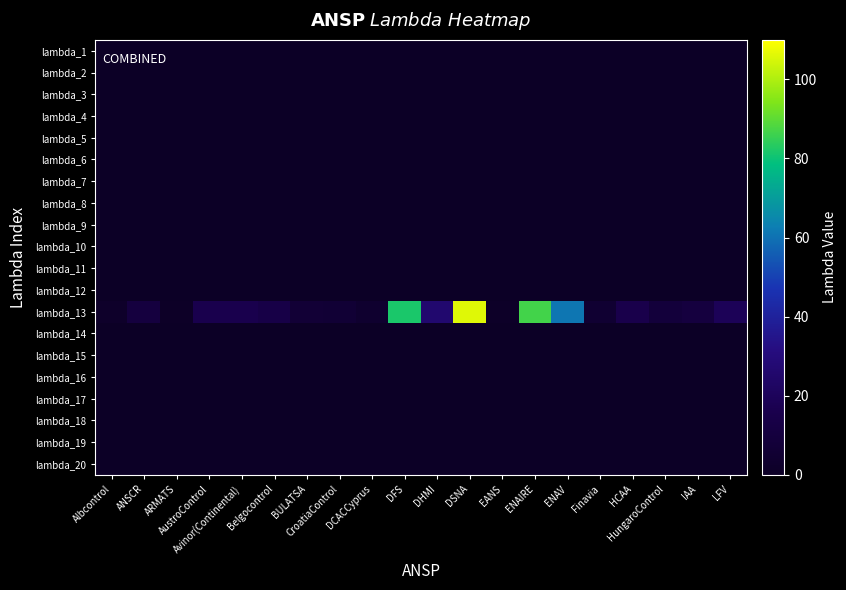

Reading left to right, what are all the values shown in this chart?

lambda_1: Albcontrol=0.0	ANSCR=0.0	ARMATS=0.0	AustroControl=0.0	Avinor(Continental)=0.0	Belgocontrol=0.0	BULATSA=0.0	CroatiaControl=0.0	DCACCyprus=0.0	DFS=0.0	DHMI=0.0	DSNA=0.0	EANS=0.0	ENAIRE=0.0	ENAV=0.0	Finavia=0.0	HCAA=0.0	HungaroControl=0.0	IAA=0.0	LFV=0.0
lambda_2: Albcontrol=0.0	ANSCR=0.0	ARMATS=0.0	AustroControl=0.0	Avinor(Continental)=0.0	Belgocontrol=0.0	BULATSA=0.0	CroatiaControl=0.0	DCACCyprus=0.0	DFS=0.0	DHMI=0.0	DSNA=0.0	EANS=0.0	ENAIRE=0.0	ENAV=0.0	Finavia=0.0	HCAA=0.0	HungaroControl=0.0	IAA=0.0	LFV=0.0
lambda_3: Albcontrol=0.0	ANSCR=0.0	ARMATS=0.0	AustroControl=0.0	Avinor(Continental)=0.0	Belgocontrol=0.0	BULATSA=0.0	CroatiaControl=0.0	DCACCyprus=0.0	DFS=0.0	DHMI=0.0	DSNA=0.0	EANS=0.0	ENAIRE=0.0	ENAV=0.0	Finavia=0.0	HCAA=0.0	HungaroControl=0.0	IAA=0.0	LFV=0.0
lambda_4: Albcontrol=0.0	ANSCR=0.0	ARMATS=0.0	AustroControl=0.0	Avinor(Continental)=0.0	Belgocontrol=0.0	BULATSA=0.0	CroatiaControl=0.0	DCACCyprus=0.0	DFS=0.0	DHMI=0.0	DSNA=0.0	EANS=0.0	ENAIRE=0.0	ENAV=0.0	Finavia=0.0	HCAA=0.0	HungaroControl=0.0	IAA=0.0	LFV=0.0
lambda_5: Albcontrol=0.0	ANSCR=0.0	ARMATS=0.0	AustroControl=0.0	Avinor(Continental)=0.0	Belgocontrol=0.0	BULATSA=0.0	CroatiaControl=0.0	DCACCyprus=0.0	DFS=0.0	DHMI=0.0	DSNA=0.0	EANS=0.0	ENAIRE=0.0	ENAV=0.0	Finavia=0.0	HCAA=0.0	HungaroControl=0.0	IAA=0.0	LFV=0.0
lambda_6: Albcontrol=0.0	ANSCR=0.0	ARMATS=0.0	AustroControl=0.0	Avinor(Continental)=0.0	Belgocontrol=0.0	BULATSA=0.0	CroatiaControl=0.0	DCACCyprus=0.0	DFS=0.0	DHMI=0.0	DSNA=0.0	EANS=0.0	ENAIRE=0.0	ENAV=0.0	Finavia=0.0	HCAA=0.0	HungaroControl=0.0	IAA=0.0	LFV=0.0
lambda_7: Albcontrol=0.0	ANSCR=0.0	ARMATS=0.0	AustroControl=0.0	Avinor(Continental)=0.0	Belgocontrol=0.0	BULATSA=0.0	CroatiaControl=0.0	DCACCyprus=0.0	DFS=0.0	DHMI=0.0	DSNA=0.0	EANS=0.0	ENAIRE=0.0	ENAV=0.0	Finavia=0.0	HCAA=0.0	HungaroControl=0.0	IAA=0.0	LFV=0.0
lambda_8: Albcontrol=0.0	ANSCR=0.0	ARMATS=0.0	AustroControl=0.0	Avinor(Continental)=0.0	Belgocontrol=0.0	BULATSA=0.0	CroatiaControl=0.0	DCACCyprus=0.0	DFS=0.0	DHMI=0.0	DSNA=0.0	EANS=0.0	ENAIRE=0.0	ENAV=0.0	Finavia=0.0	HCAA=0.0	HungaroControl=0.0	IAA=0.0	LFV=0.0
lambda_9: Albcontrol=0.0	ANSCR=0.0	ARMATS=0.0	AustroControl=0.0	Avinor(Continental)=0.0	Belgocontrol=0.0	BULATSA=0.0	CroatiaControl=0.0	DCACCyprus=0.0	DFS=0.0	DHMI=0.0	DSNA=0.0	EANS=0.0	ENAIRE=0.0	ENAV=0.0	Finavia=0.0	HCAA=0.0	HungaroControl=0.0	IAA=0.0	LFV=0.0
lambda_10: Albcontrol=0.0	ANSCR=0.0	ARMATS=0.0	AustroControl=0.0	Avinor(Continental)=0.0	Belgocontrol=0.0	BULATSA=0.0	CroatiaControl=0.0	DCACCyprus=0.0	DFS=0.0	DHMI=0.0	DSNA=0.0	EANS=0.0	ENAIRE=0.0	ENAV=0.0	Finavia=0.0	HCAA=0.0	HungaroControl=0.0	IAA=0.0	LFV=0.0
lambda_11: Albcontrol=0.0	ANSCR=0.0	ARMATS=0.0	AustroControl=0.0	Avinor(Continental)=0.0	Belgocontrol=0.0	BULATSA=0.0	CroatiaControl=0.0	DCACCyprus=0.0	DFS=0.0	DHMI=0.0	DSNA=0.0	EANS=0.0	ENAIRE=0.0	ENAV=0.0	Finavia=0.0	HCAA=0.0	HungaroControl=0.0	IAA=0.0	LFV=0.0
lambda_12: Albcontrol=0.0	ANSCR=0.0	ARMATS=0.0	AustroControl=0.0	Avinor(Continental)=0.0	Belgocontrol=0.0	BULATSA=0.0	CroatiaControl=0.0	DCACCyprus=0.0	DFS=0.0	DHMI=0.0	DSNA=0.0	EANS=0.0	ENAIRE=0.0	ENAV=0.0	Finavia=0.0	HCAA=0.0	HungaroControl=0.0	IAA=0.0	LFV=0.0
lambda_13: Albcontrol=1.7	ANSCR=10.7	ARMATS=0.6	AustroControl=16.0	Avinor(Continental)=16.1	Belgocontrol=13.7	BULATSA=6.8	CroatiaControl=6.4	DCACCyprus=3.8	DFS=81.8	DHMI=26.1	DSNA=106.0	EANS=1.0	ENAIRE=86.7	ENAV=60.9	Finavia=5.4	HCAA=15.3	HungaroControl=8.7	IAA=10.5	LFV=19.2
lambda_14: Albcontrol=0.0	ANSCR=0.0	ARMATS=0.0	AustroControl=0.0	Avinor(Continental)=0.0	Belgocontrol=0.0	BULATSA=0.0	CroatiaControl=0.0	DCACCyprus=0.0	DFS=0.0	DHMI=0.0	DSNA=0.0	EANS=0.0	ENAIRE=0.0	ENAV=0.0	Finavia=0.0	HCAA=0.0	HungaroControl=0.0	IAA=0.0	LFV=0.0
lambda_15: Albcontrol=0.0	ANSCR=0.0	ARMATS=0.0	AustroControl=0.0	Avinor(Continental)=0.0	Belgocontrol=0.0	BULATSA=0.0	CroatiaControl=0.0	DCACCyprus=0.0	DFS=0.0	DHMI=0.0	DSNA=0.0	EANS=0.0	ENAIRE=0.0	ENAV=0.0	Finavia=0.0	HCAA=0.0	HungaroControl=0.0	IAA=0.0	LFV=0.0
lambda_16: Albcontrol=0.0	ANSCR=0.0	ARMATS=0.0	AustroControl=0.0	Avinor(Continental)=0.0	Belgocontrol=0.0	BULATSA=0.0	CroatiaControl=0.0	DCACCyprus=0.0	DFS=0.0	DHMI=0.0	DSNA=0.0	EANS=0.0	ENAIRE=0.0	ENAV=0.0	Finavia=0.0	HCAA=0.0	HungaroControl=0.0	IAA=0.0	LFV=0.0
lambda_17: Albcontrol=0.0	ANSCR=0.0	ARMATS=0.0	AustroControl=0.0	Avinor(Continental)=0.0	Belgocontrol=0.0	BULATSA=0.0	CroatiaControl=0.0	DCACCyprus=0.0	DFS=0.0	DHMI=0.0	DSNA=0.0	EANS=0.0	ENAIRE=0.0	ENAV=0.0	Finavia=0.0	HCAA=0.0	HungaroControl=0.0	IAA=0.0	LFV=0.0
lambda_18: Albcontrol=0.0	ANSCR=0.0	ARMATS=0.0	AustroControl=0.0	Avinor(Continental)=0.0	Belgocontrol=0.0	BULATSA=0.0	CroatiaControl=0.0	DCACCyprus=0.0	DFS=0.0	DHMI=0.0	DSNA=0.0	EANS=0.0	ENAIRE=0.0	ENAV=0.0	Finavia=0.0	HCAA=0.0	HungaroControl=0.0	IAA=0.0	LFV=0.0
lambda_19: Albcontrol=0.0	ANSCR=0.0	ARMATS=0.0	AustroControl=0.0	Avinor(Continental)=0.0	Belgocontrol=0.0	BULATSA=0.0	CroatiaControl=0.0	DCACCyprus=0.0	DFS=0.0	DHMI=0.0	DSNA=0.0	EANS=0.0	ENAIRE=0.0	ENAV=0.0	Finavia=0.0	HCAA=0.0	HungaroControl=0.0	IAA=0.0	LFV=0.0
lambda_20: Albcontrol=0.0	ANSCR=0.0	ARMATS=0.0	AustroControl=0.0	Avinor(Continental)=0.0	Belgocontrol=0.0	BULATSA=0.0	CroatiaControl=0.0	DCACCyprus=0.0	DFS=0.0	DHMI=0.0	DSNA=0.0	EANS=0.0	ENAIRE=0.0	ENAV=0.0	Finavia=0.0	HCAA=0.0	HungaroControl=0.0	IAA=0.0	LFV=0.0